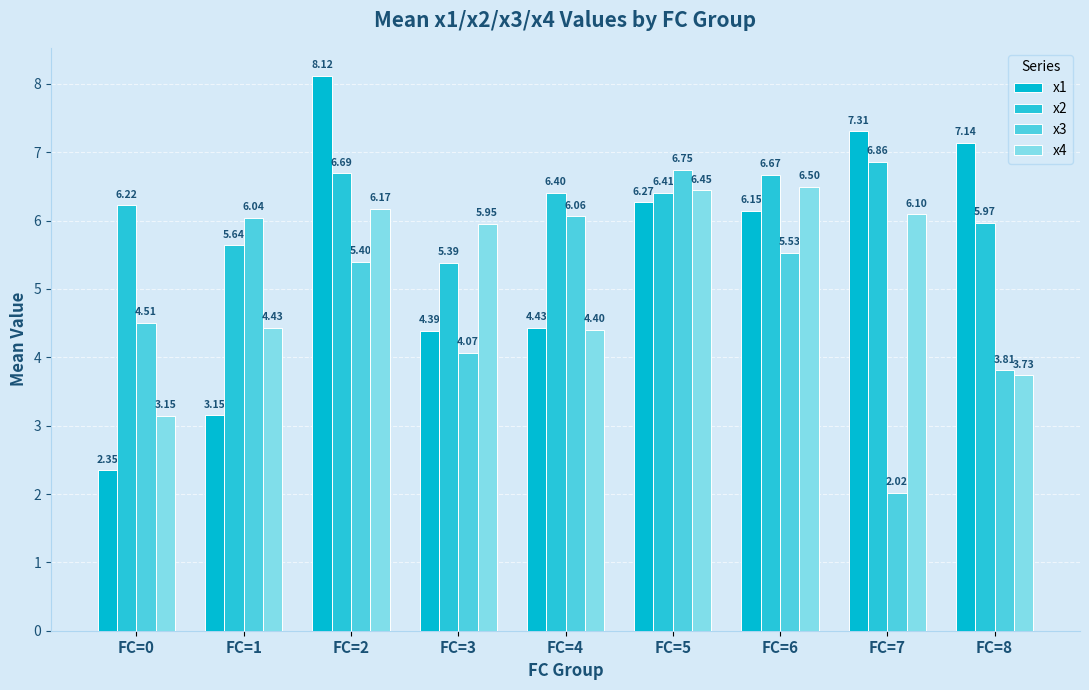

Which series changed the most between FC=0 and FC=7?

x1